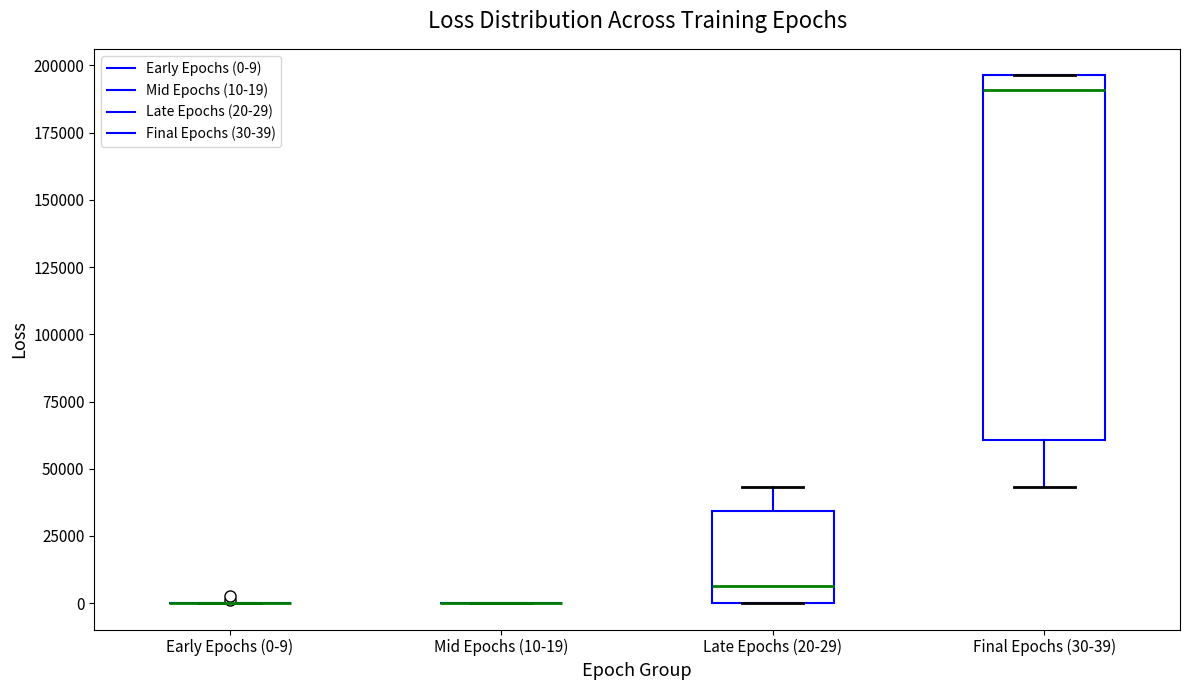

Reading left to right, read every box against the y-axis: the position of its median line, the range the box covers, and the ends of its whiskers. The values are not printed on the chart, so give them approximately, as read against the axis.

Early Epochs (0-9): box collapsed to a line at 0, whiskers 0 to 0
Mid Epochs (10-19): box collapsed to a line at 0, whiskers 0 to 0
Late Epochs (20-29): median 5000, box 0 to 35000, whiskers 0 to 45000
Final Epochs (30-39): median 190000, box 60000 to 195000, whiskers 45000 to 195000